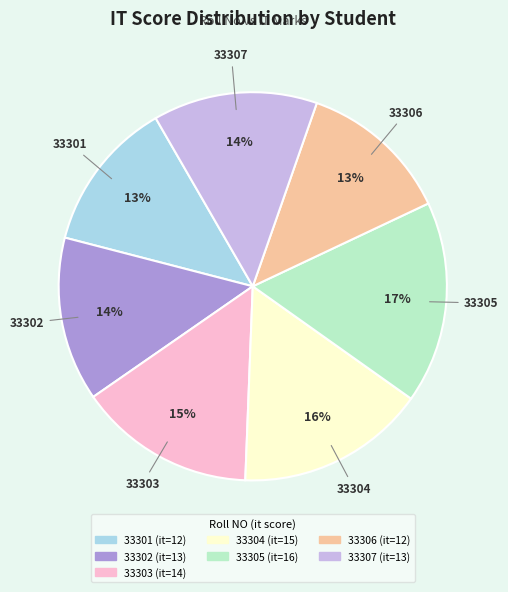

Which slice is the largest?

33305